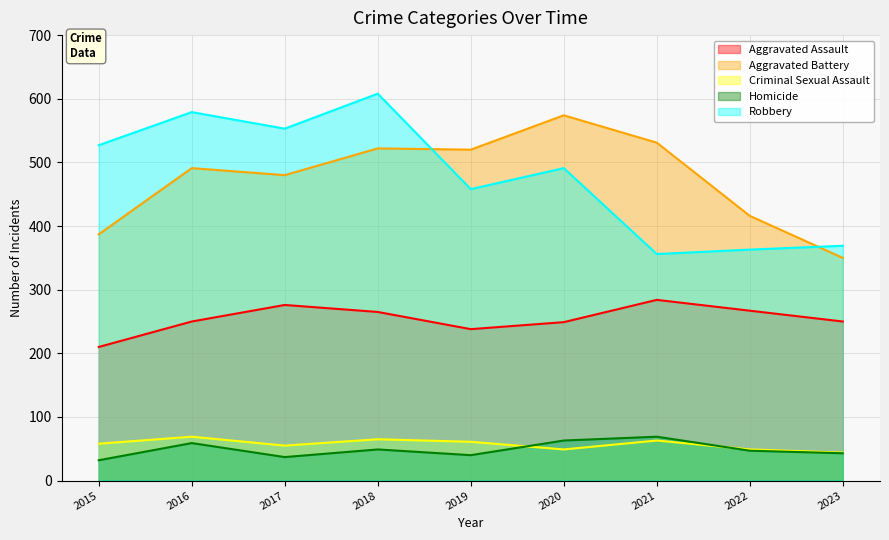

True or false: Aggravated Assault and Homicide intersect in this chart.

False